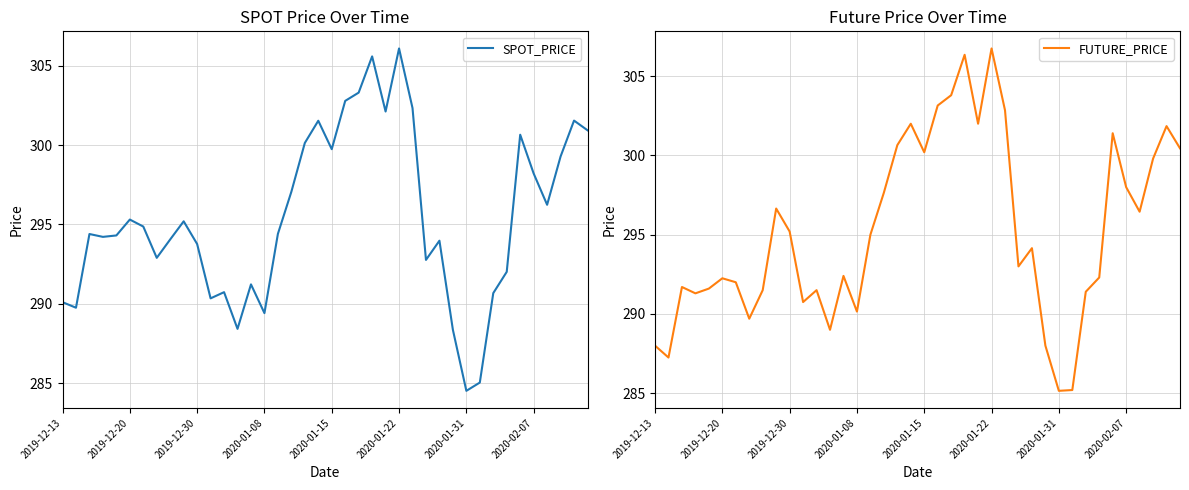

Count the number of categories in the chart.

40